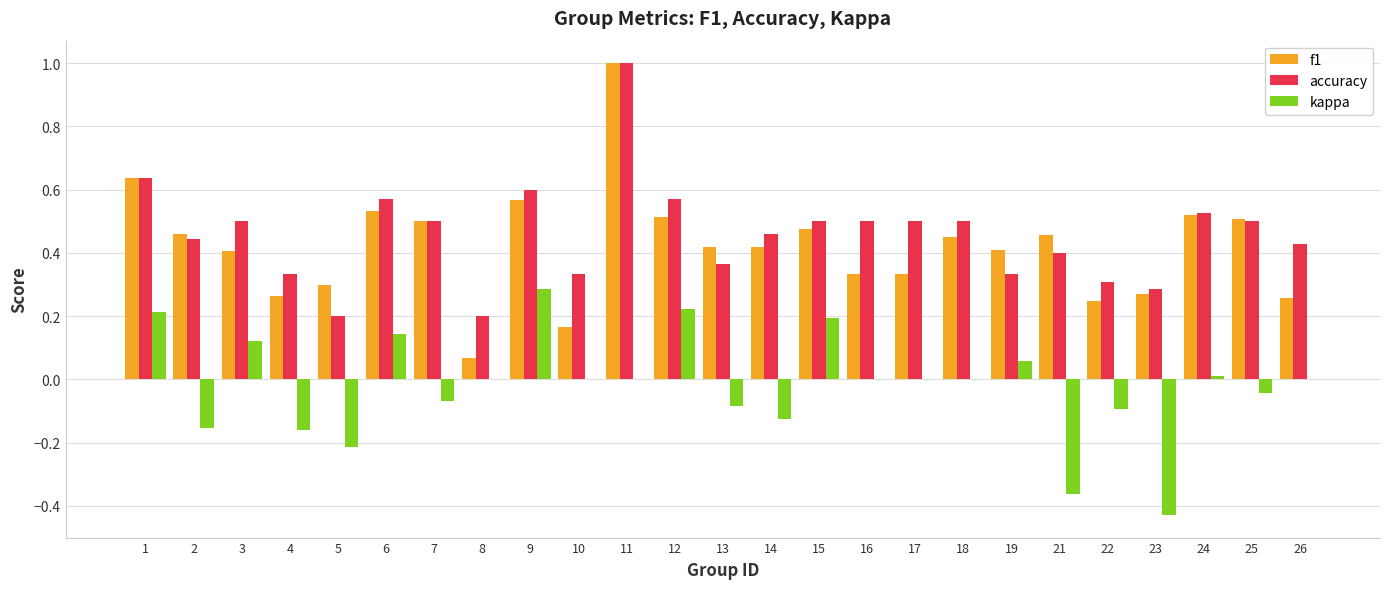

Is it true that f1 equals 0.6 at 14?

False